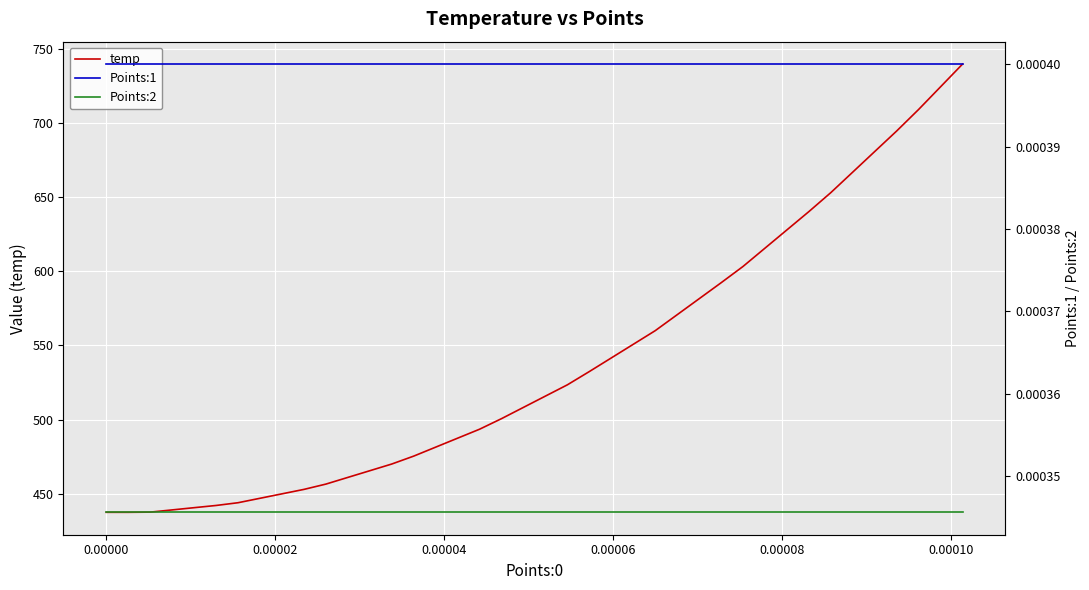

True or false: temp has more than 1 interior local peaks.

False